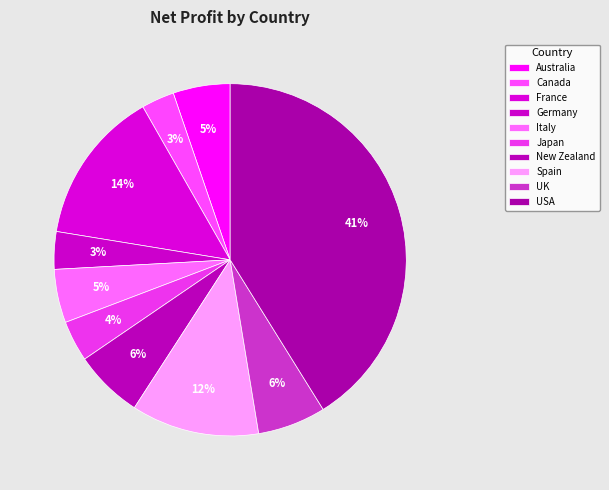

To the nearest percent, what percentage of the pie is Germany?

3%